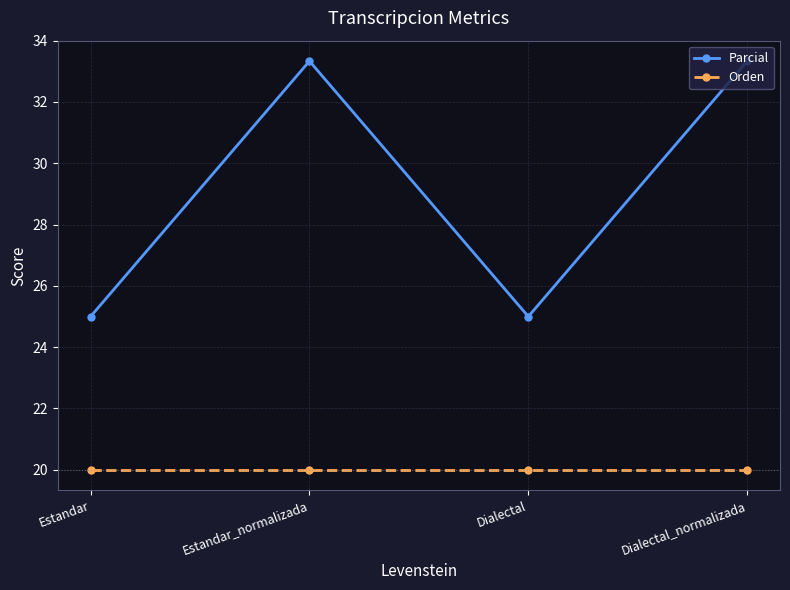

Rank the series at Estandar from lowest to highest value.

Orden, Parcial